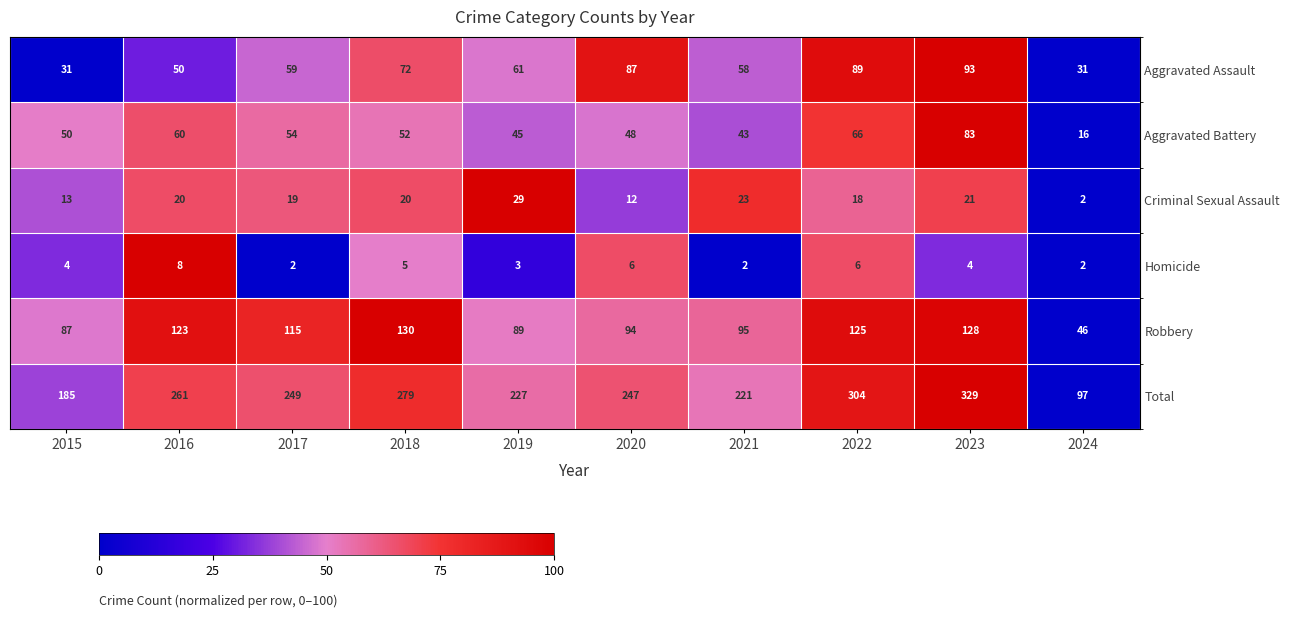

What is the spread (max minus min) of values at 2021?

219